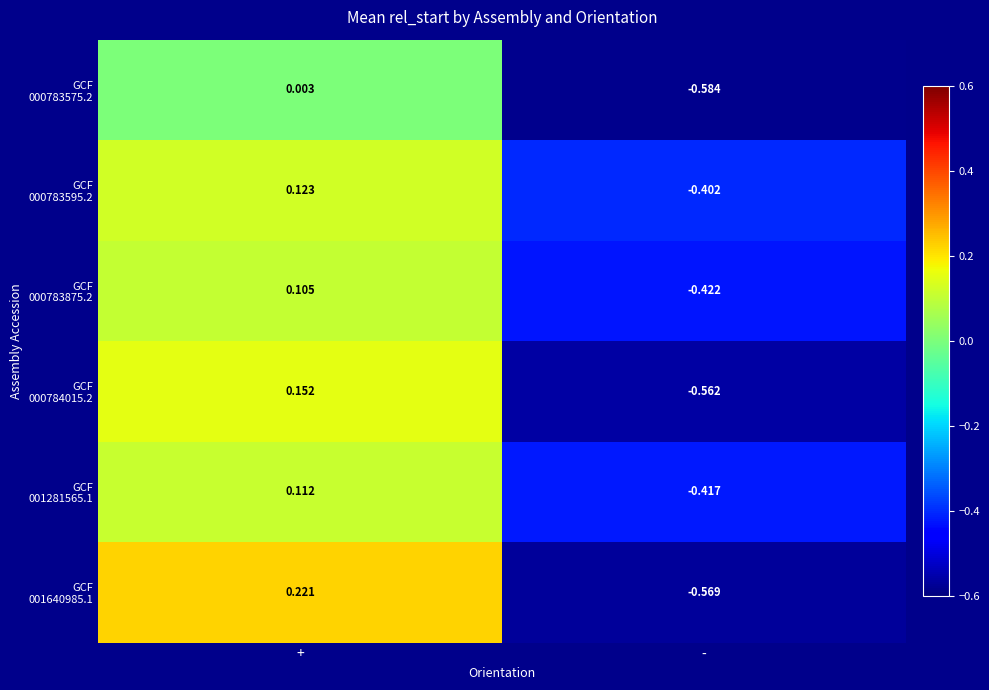

At which category is the sum across all series the highest?

+